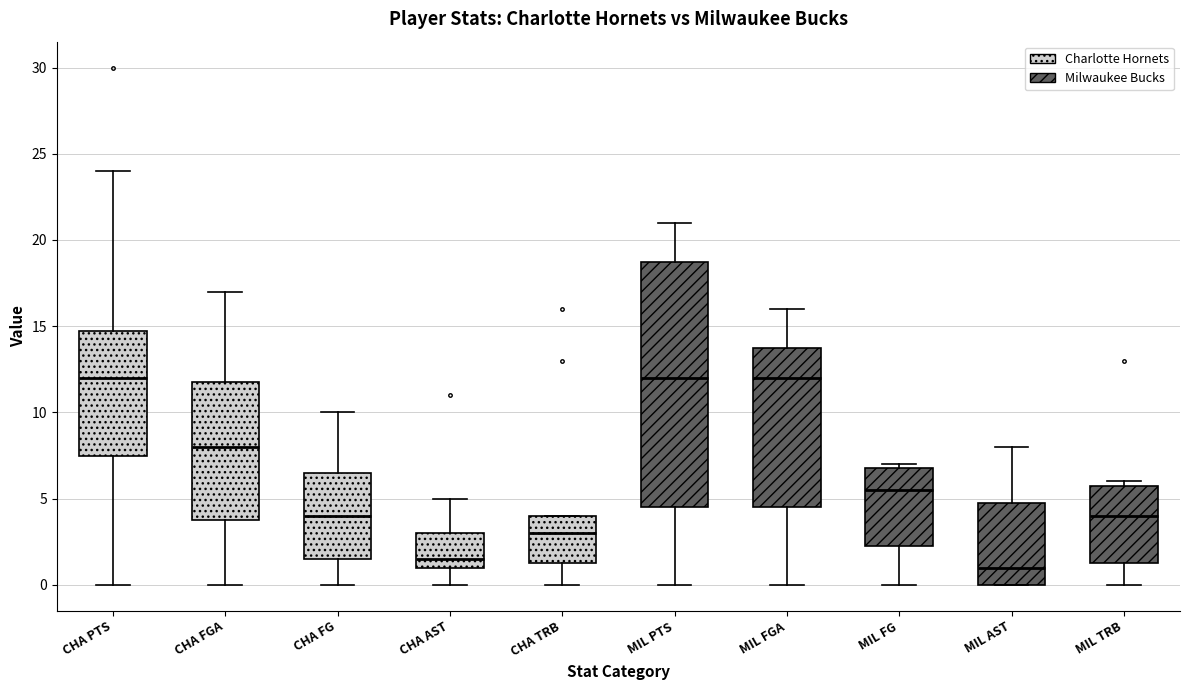

Reading left to right, read every box against the y-axis: the position of its median line, the range the box covers, and the ends of its whiskers. The values are not printed on the chart, so give them approximately, as read against the axis.

CHA PTS: median 12.0, box 7.5 to 15.0, whiskers 0.0 to 24.0
CHA FGA: median 8.0, box 4.0 to 12.0, whiskers 0.0 to 17.0
CHA FG: median 4.0, box 1.5 to 6.5, whiskers 0.0 to 10.0
CHA AST: median 1.5, box 1.0 to 3.0, whiskers 0.0 to 5.0
CHA TRB: median 3.0, box 1.5 to 4.0, whiskers 0.0 to 4.0
MIL PTS: median 12.0, box 4.5 to 19.0, whiskers 0.0 to 21.0
MIL FGA: median 12.0, box 4.5 to 14.0, whiskers 0.0 to 16.0
MIL FG: median 5.5, box 2.5 to 7.0, whiskers 0.0 to 7.0 (just above the box's upper edge)
MIL AST: median 1.0, box 0.0 to 5.0, whiskers 0.0 to 8.0
MIL TRB: median 4.0, box 1.5 to 6.0, whiskers 0.0 to 6.0 (just above the box's upper edge)